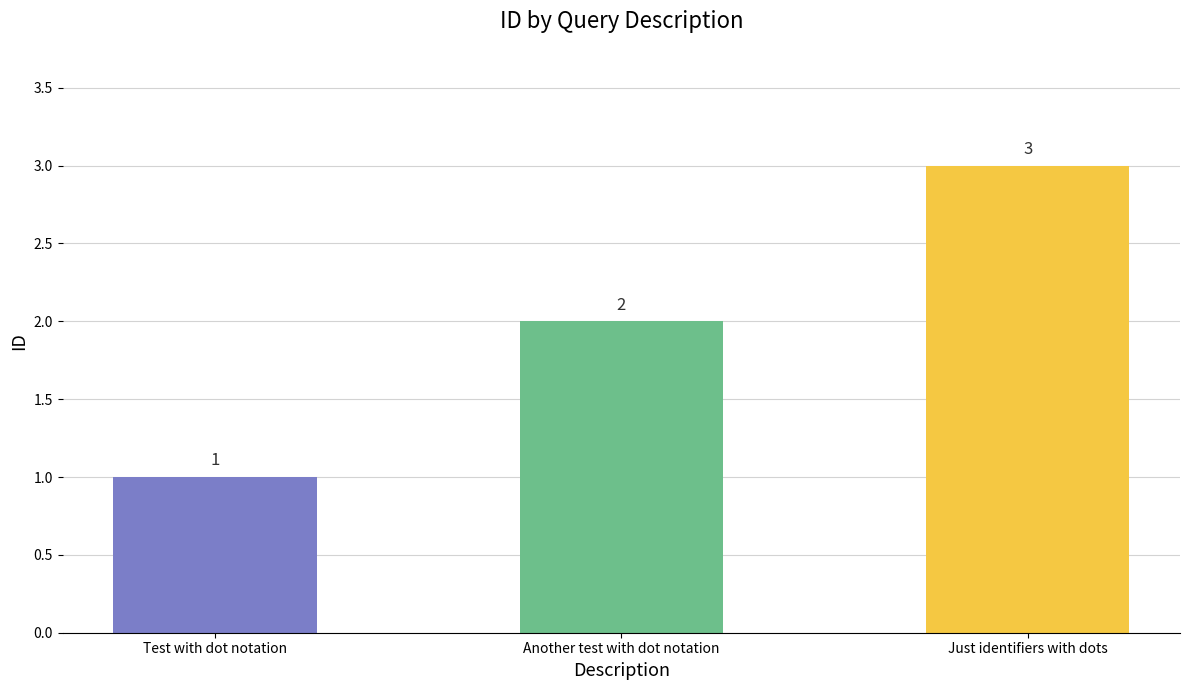

What value does the data have at Just identifiers with dots?

3